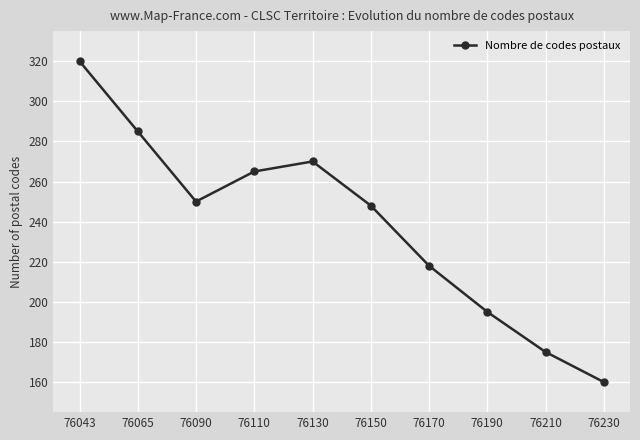

Where does the data first go above 250?

76043